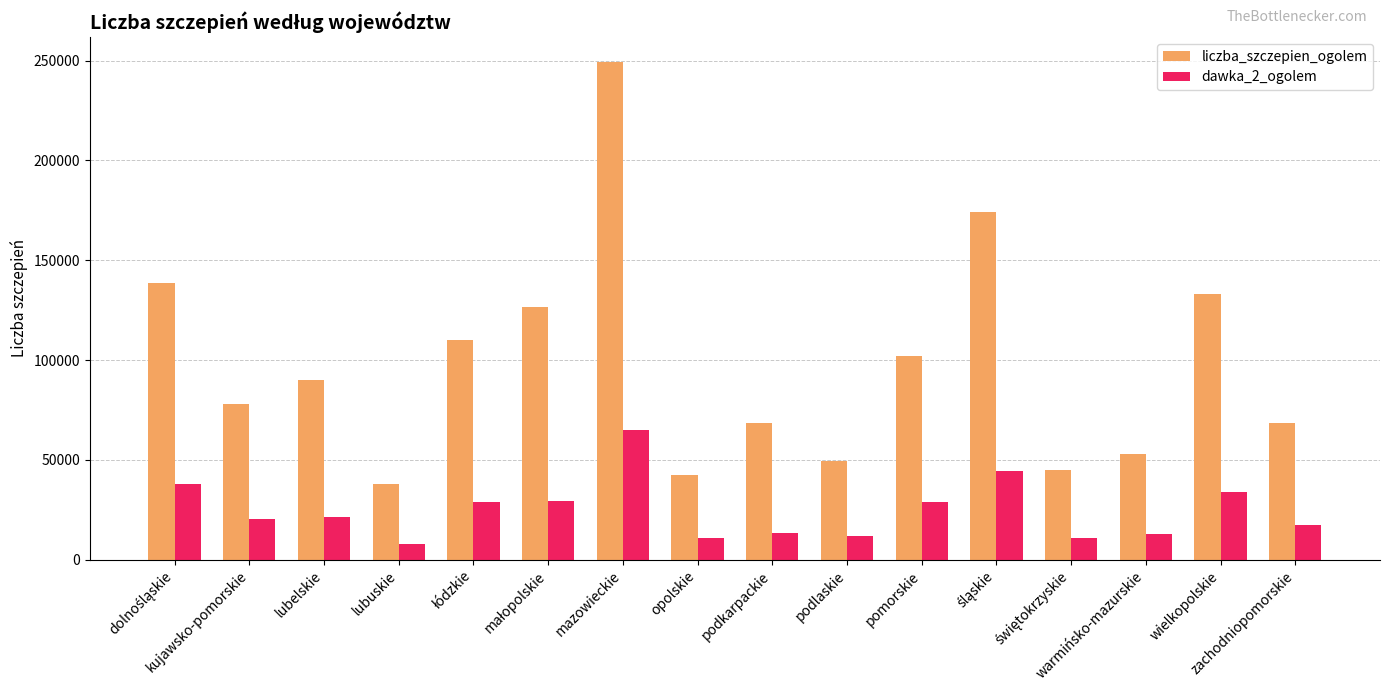

What is the maximum value for dawka_2_ogolem?

65010